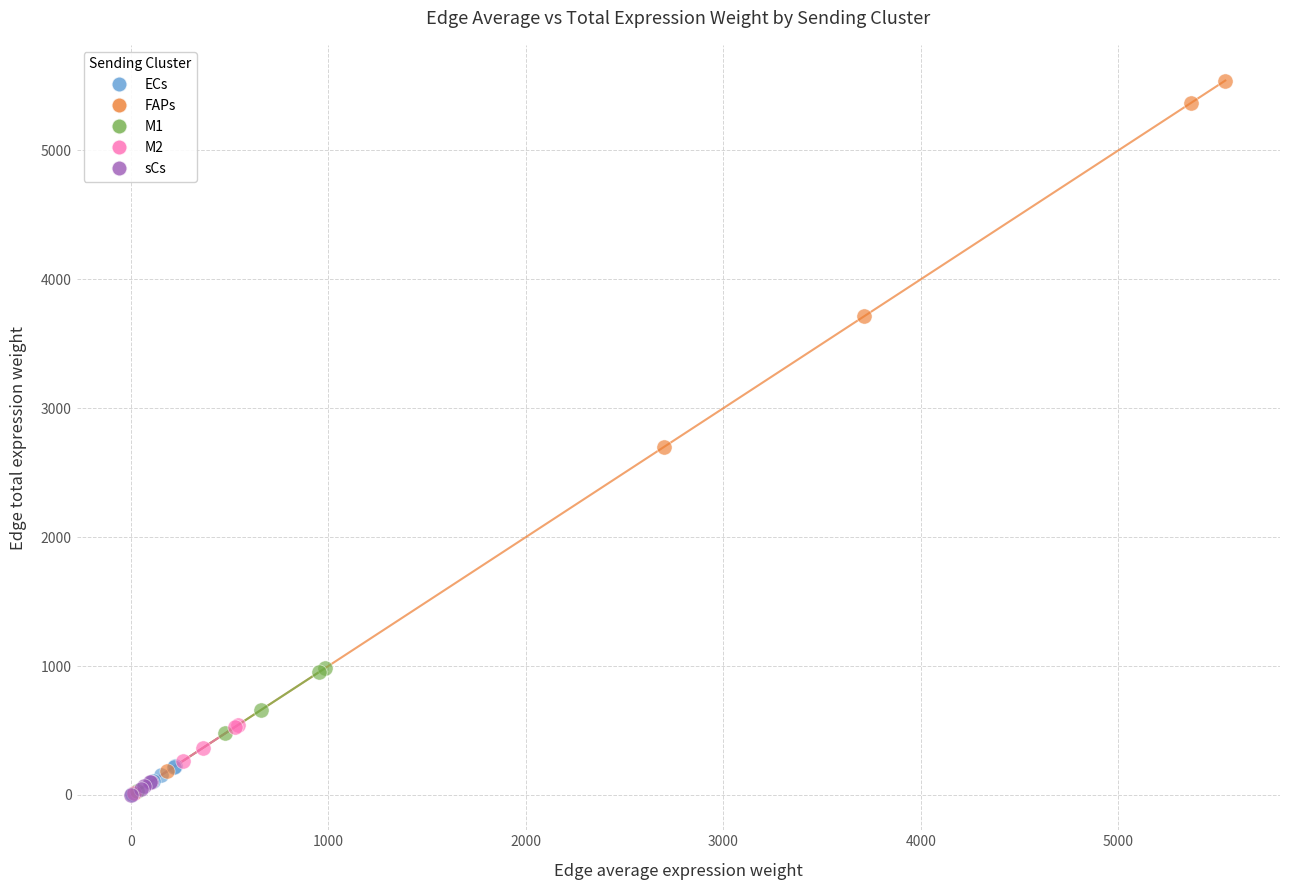

What are all the series names shown in the legend?

ECs, FAPs, M1, M2, sCs